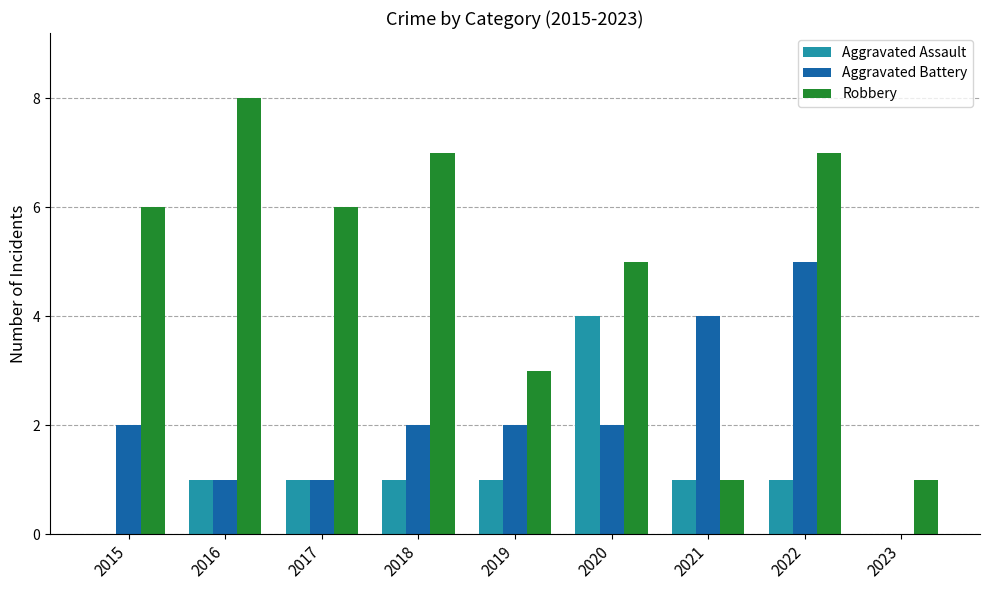

What are all the series names shown in the legend?

Aggravated Assault, Aggravated Battery, Robbery